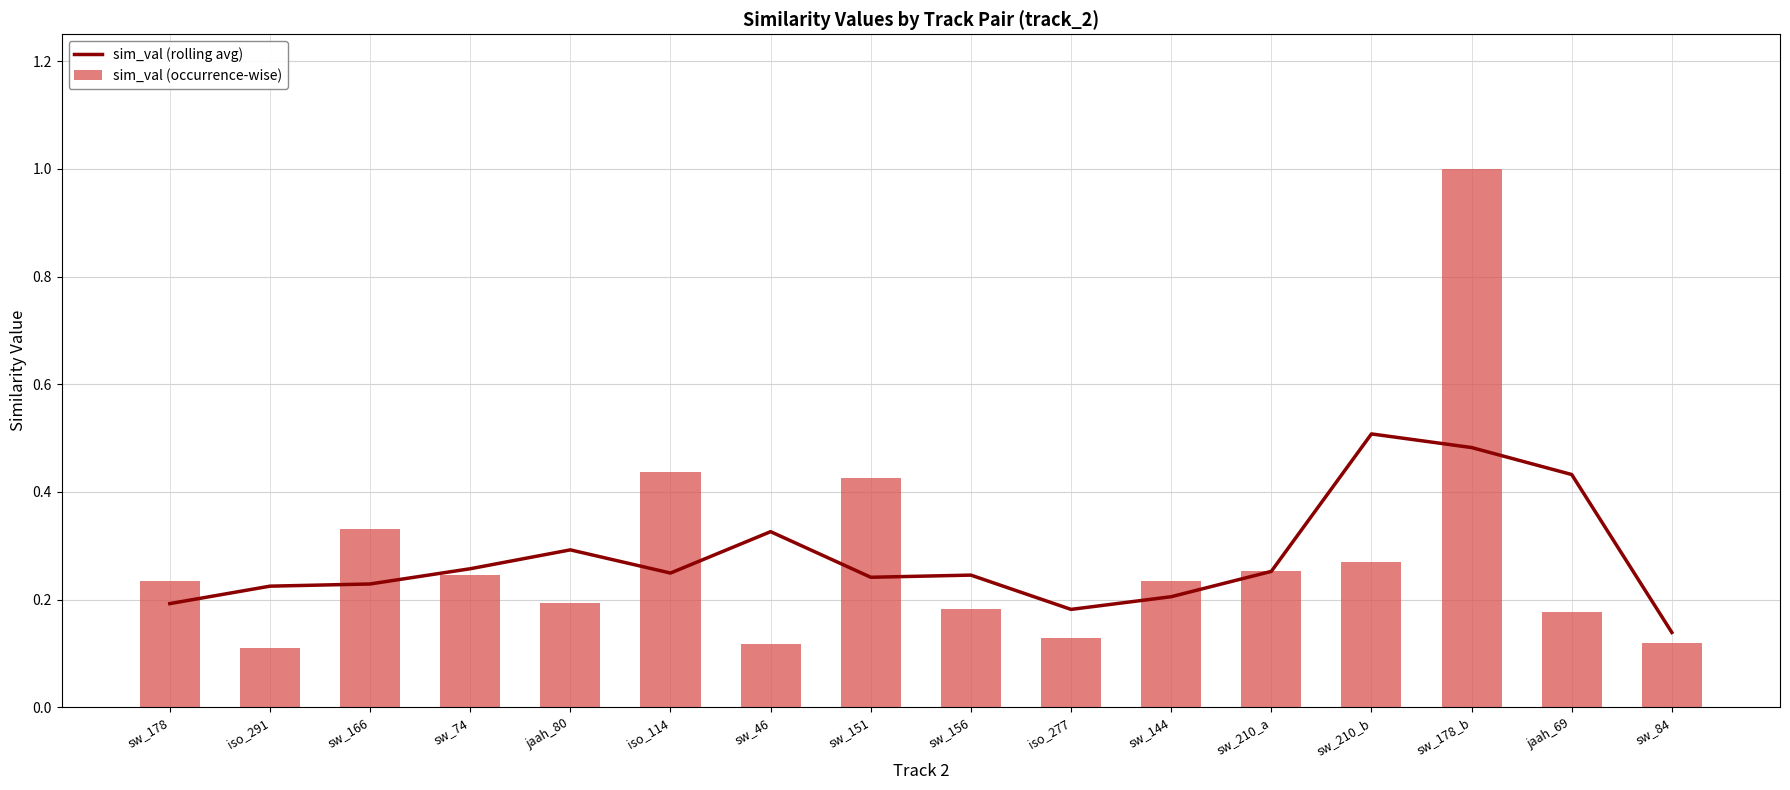

Is it true that sim_val (occurrence-wise) equals 1.0 at sw_178_b?

True